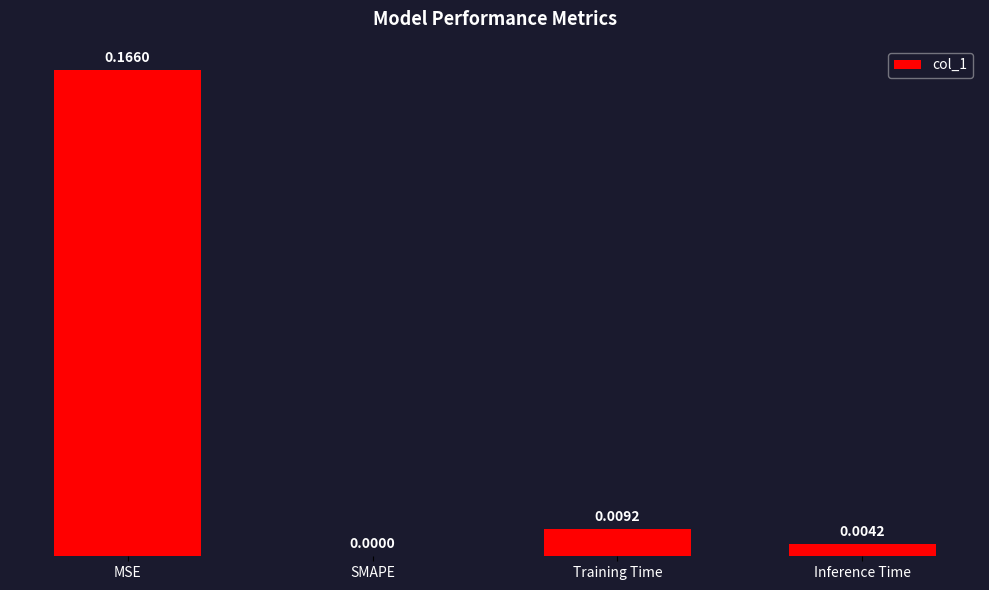

Between Training Time and MSE, which is larger?

MSE